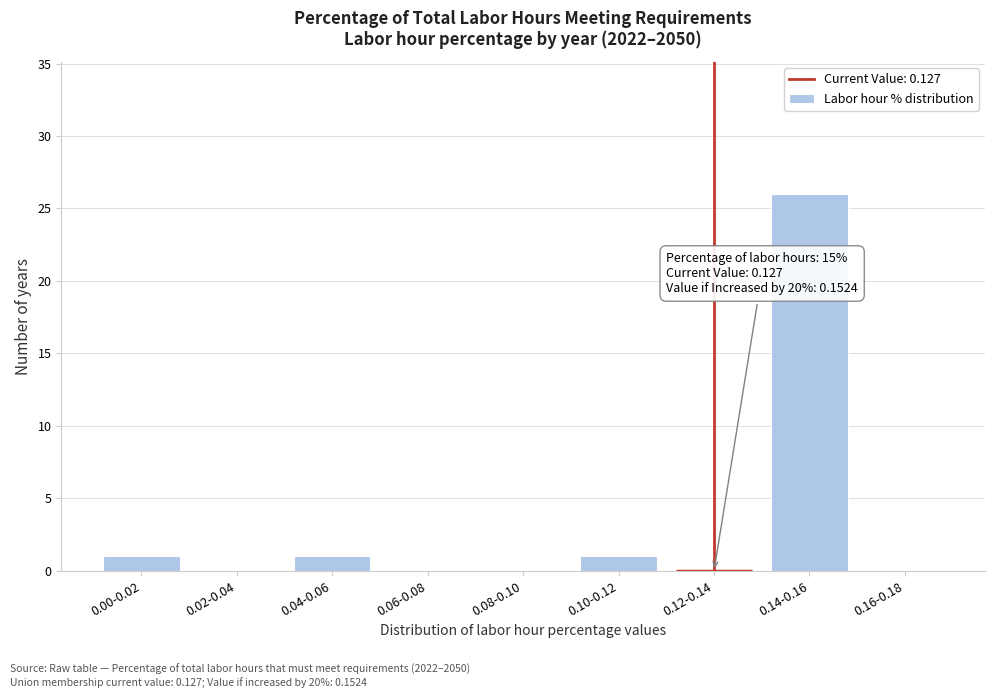

Reading right to left, transcribe all the data shown in this chart.

0.16-0.18=0	0.14-0.16=26	0.12-0.14=0	0.10-0.12=1	0.08-0.10=0	0.06-0.08=0	0.04-0.06=1	0.02-0.04=0	0.00-0.02=1